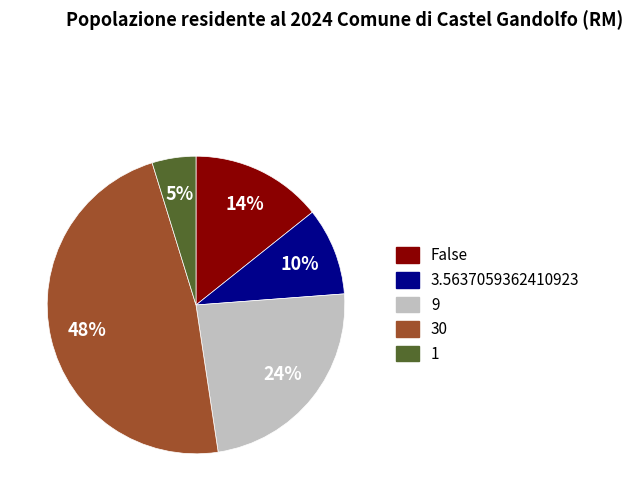

To the nearest percent, what percentage of the pie is 30?

48%